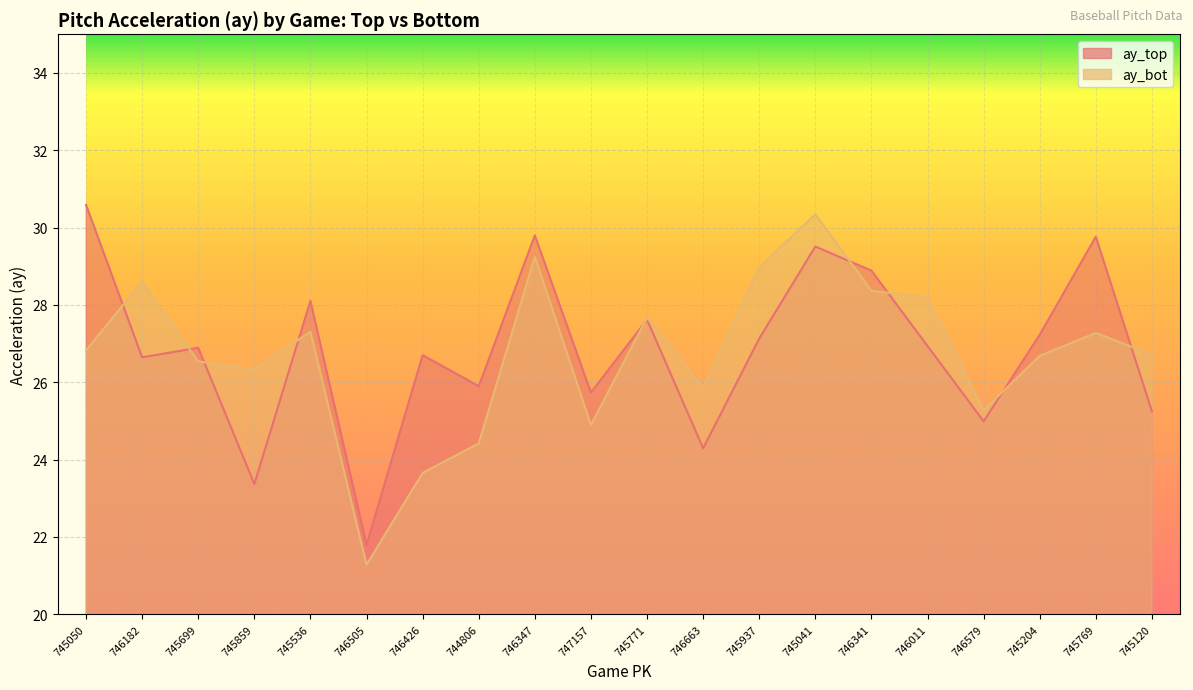

What is the difference between the second highest and minimum values in the ay_top series?

8.0